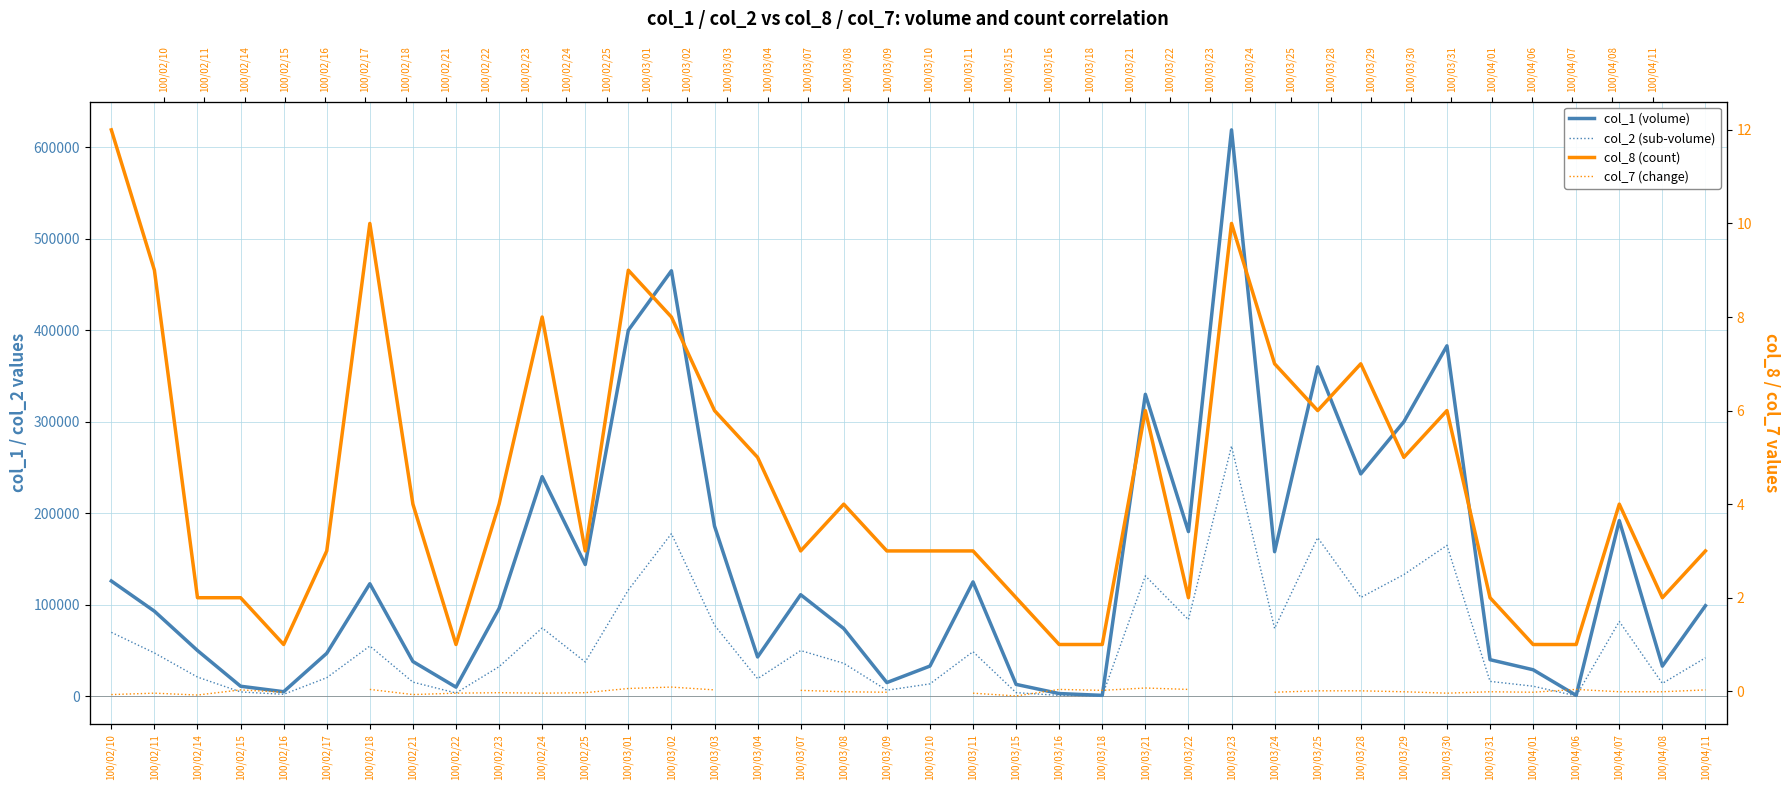

What is the label of the 19th point from the left?

100/03/09